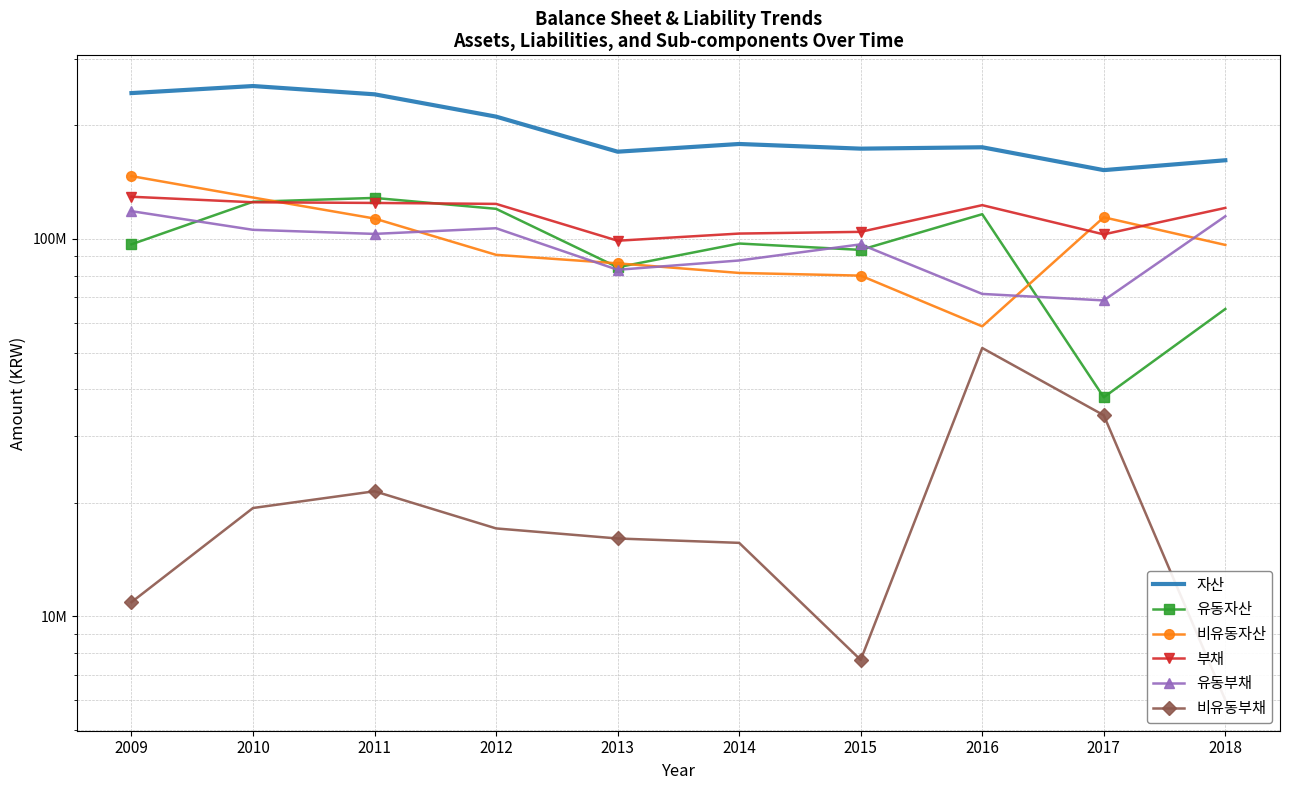

What is the value of the 부채 point at the 1st from the left?

129403015